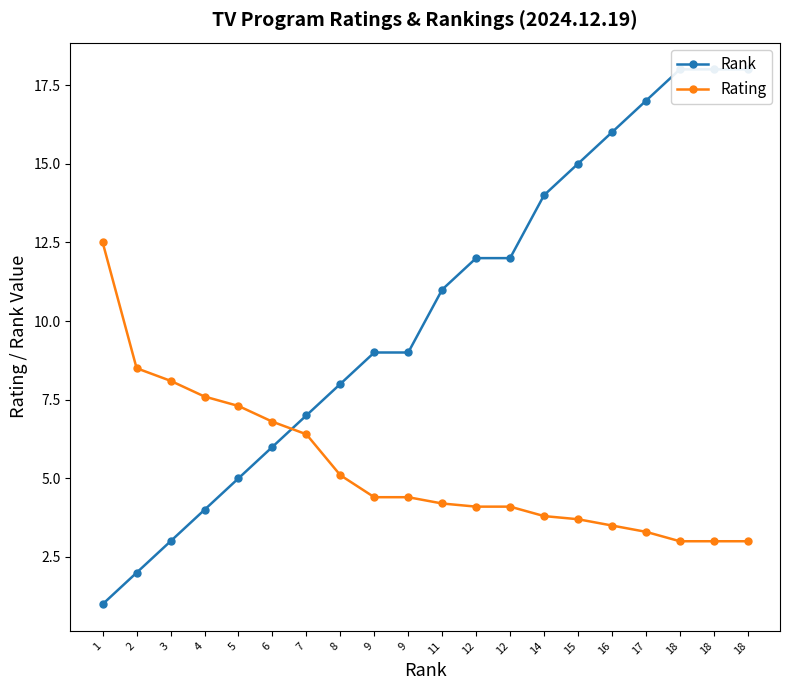

What is the difference between the maximum and minimum values in the Rank series?

17.0